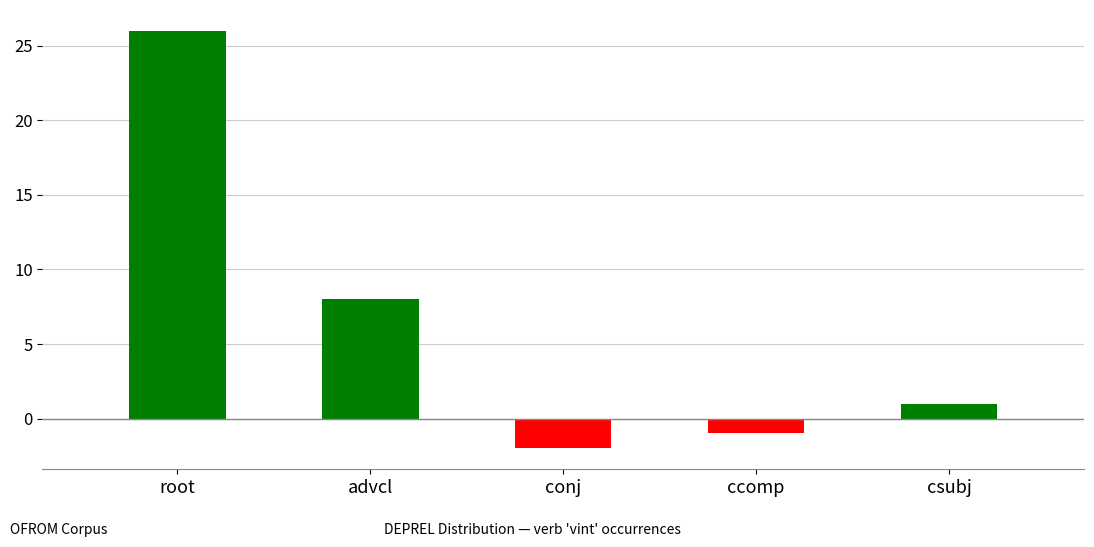

At which label does the data first exceed 1?

root